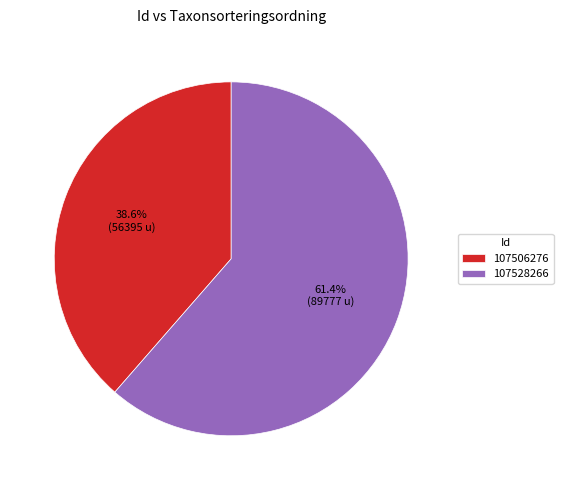

What portion of the pie excludes 107528266?

38.6%